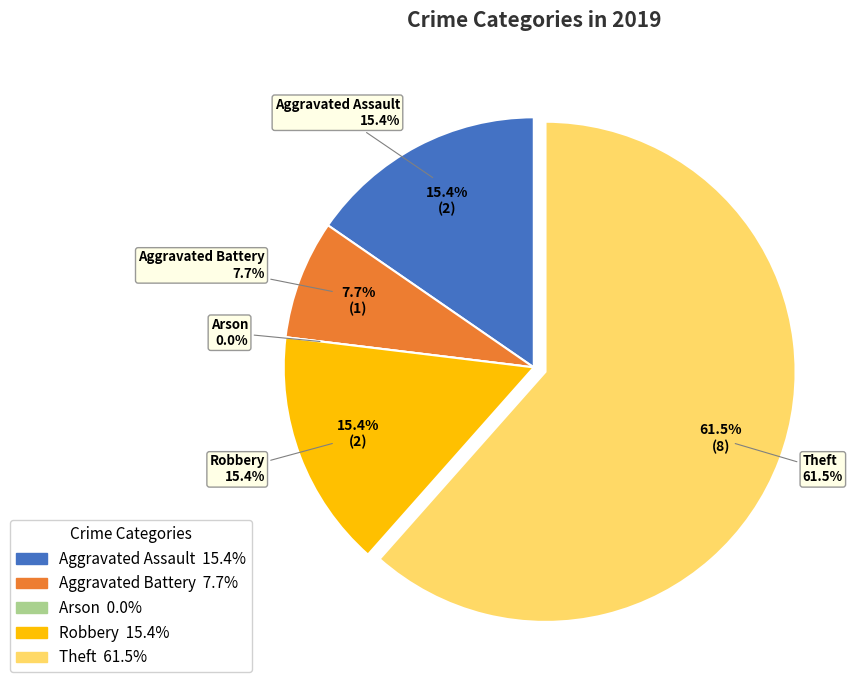

True or false: Aggravated Assault accounts for 2% of the total.

False